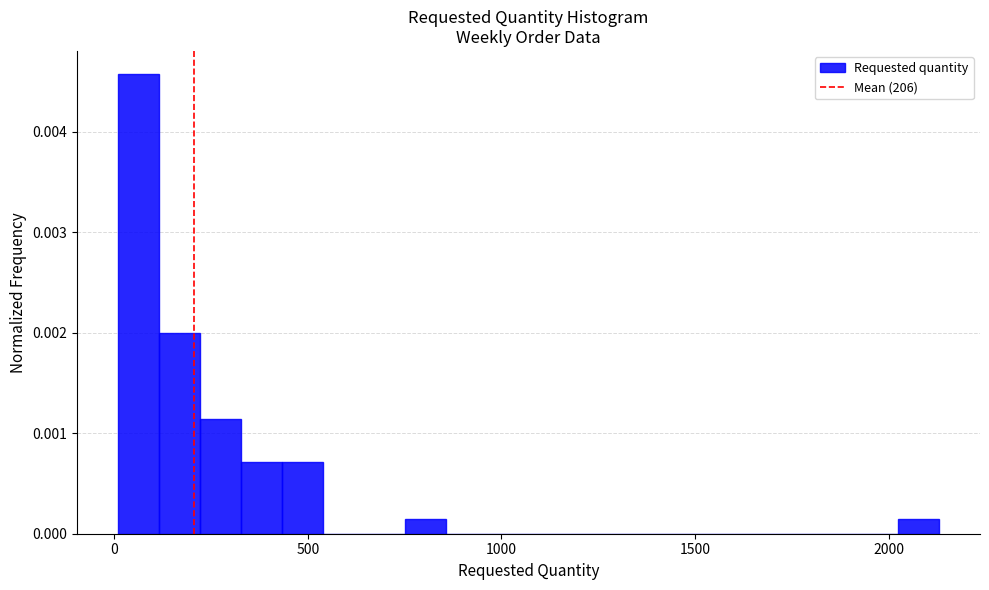

Read against the x-axis, roughly where is the centre of the tallest bar?

50